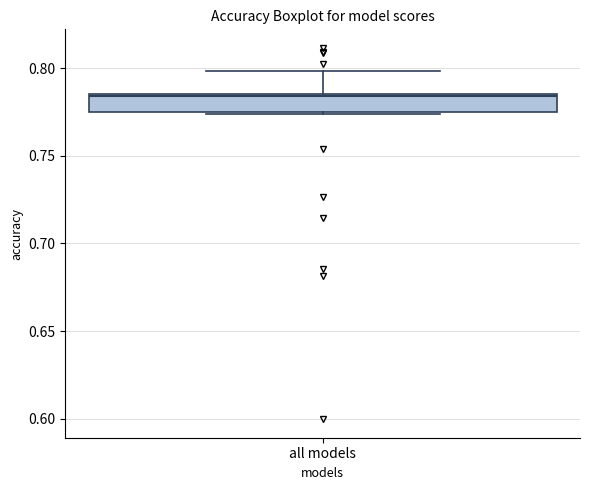

Read this box plot against the y-axis: the position of the median line, the range covered by the box, and the ends of both whiskers. The values are not printed on the chart, so give them approximately, as read against the axis.

median 0.785, box 0.775 to 0.785, whiskers 0.775 to 0.800